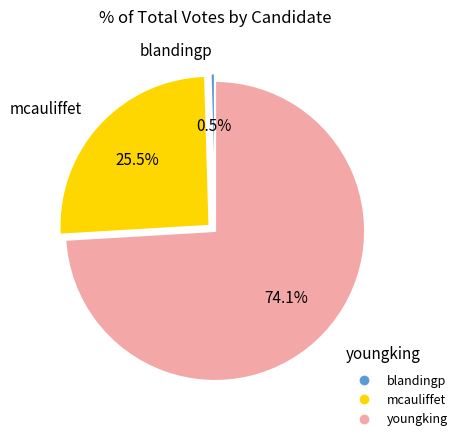

Which category has the smallest portion of the pie?

blandingp